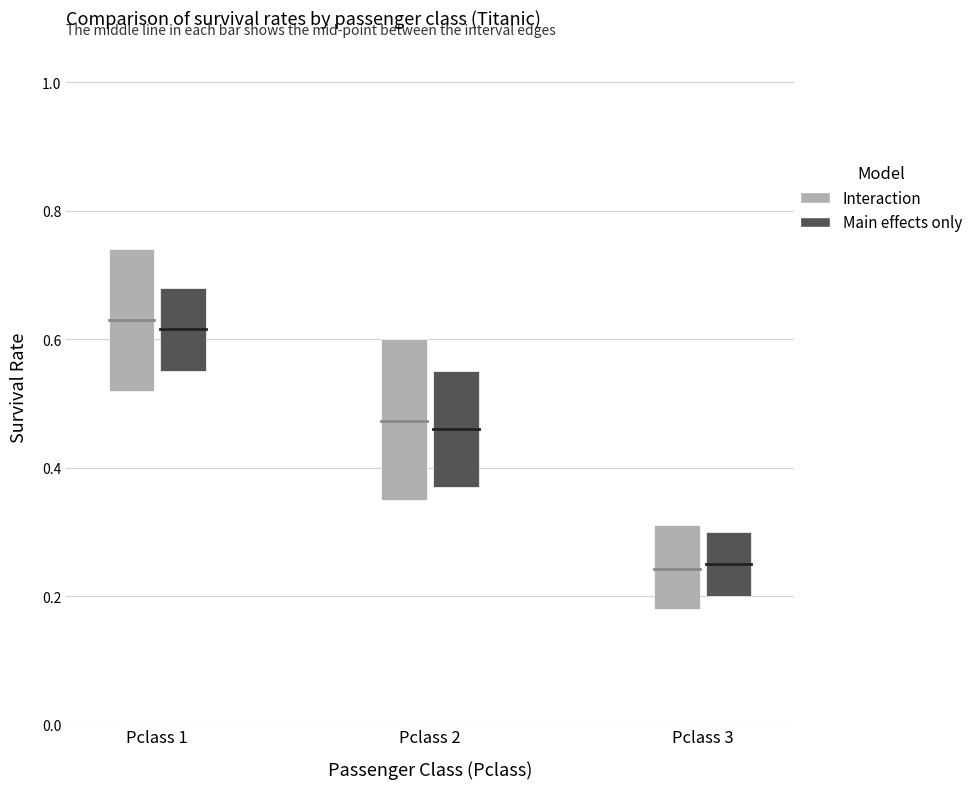

What are all the series names shown in the legend?

Interaction, Main effects only